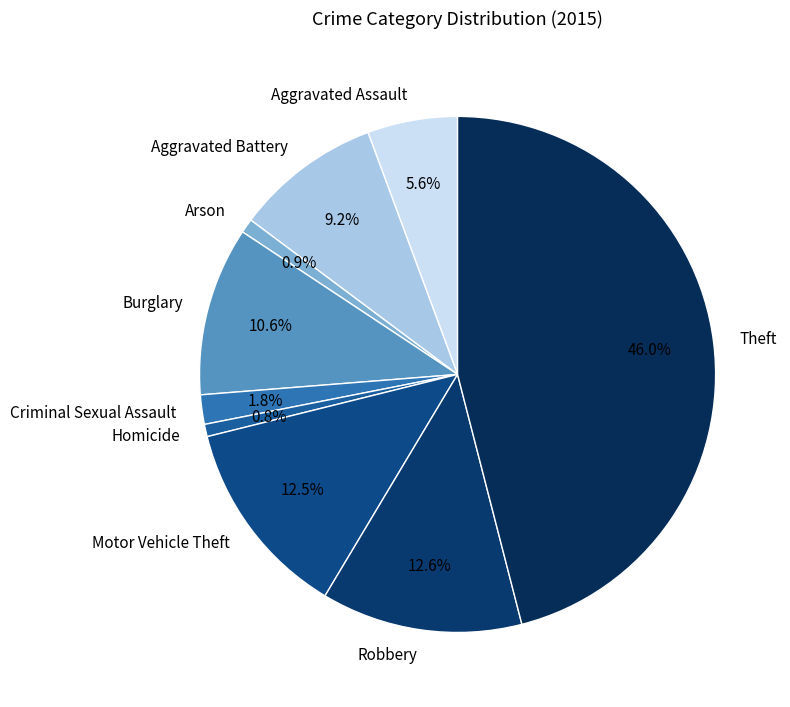

Does Burglary account for over 50% of the chart?

No